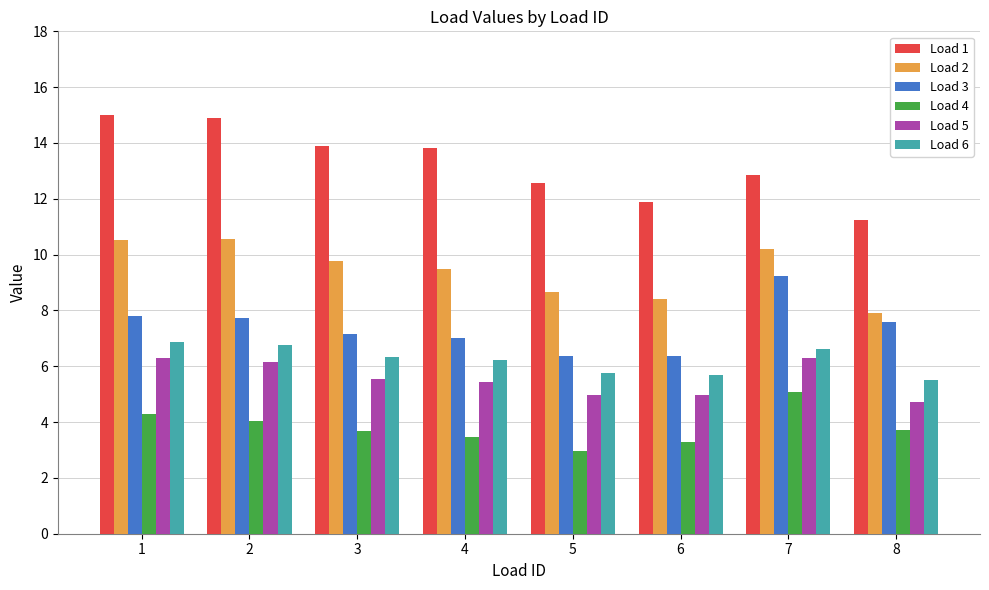

Rank the series at 7 from lowest to highest value.

Load 4, Load 5, Load 6, Load 3, Load 2, Load 1